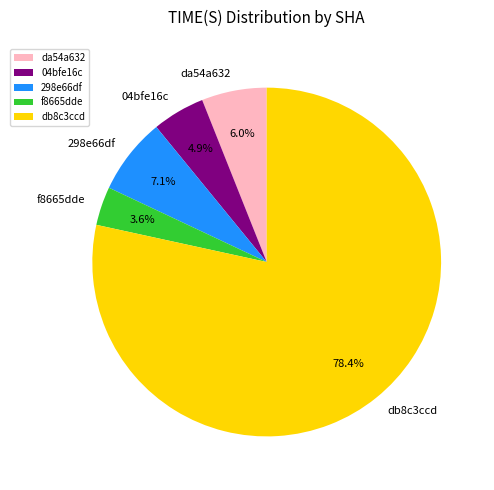

Which has a higher value, da54a632 or db8c3ccd?

db8c3ccd